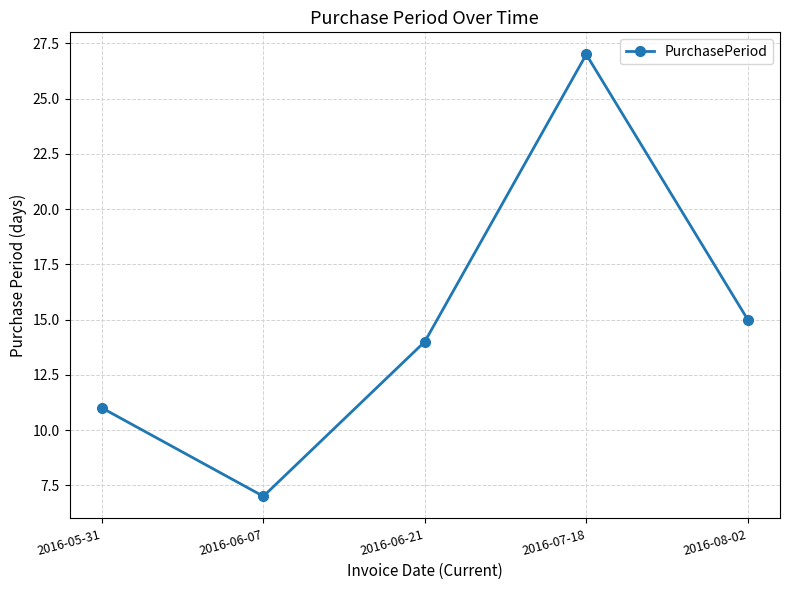

At which category does the chart reach its minimum across all series?

2016-06-07